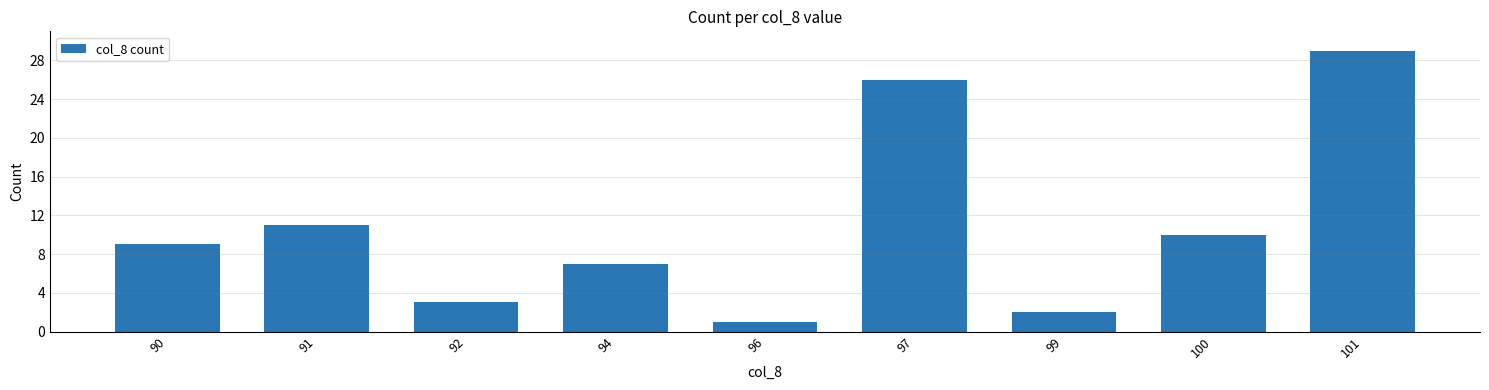

How many data points are less than 9?

4